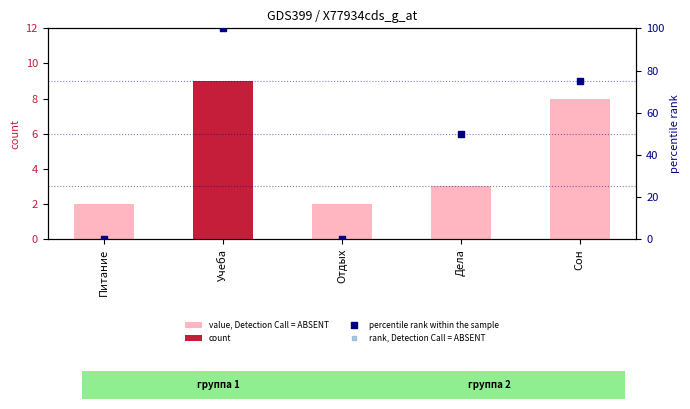

Which series has the largest total across all categories?

percentile rank within the sample